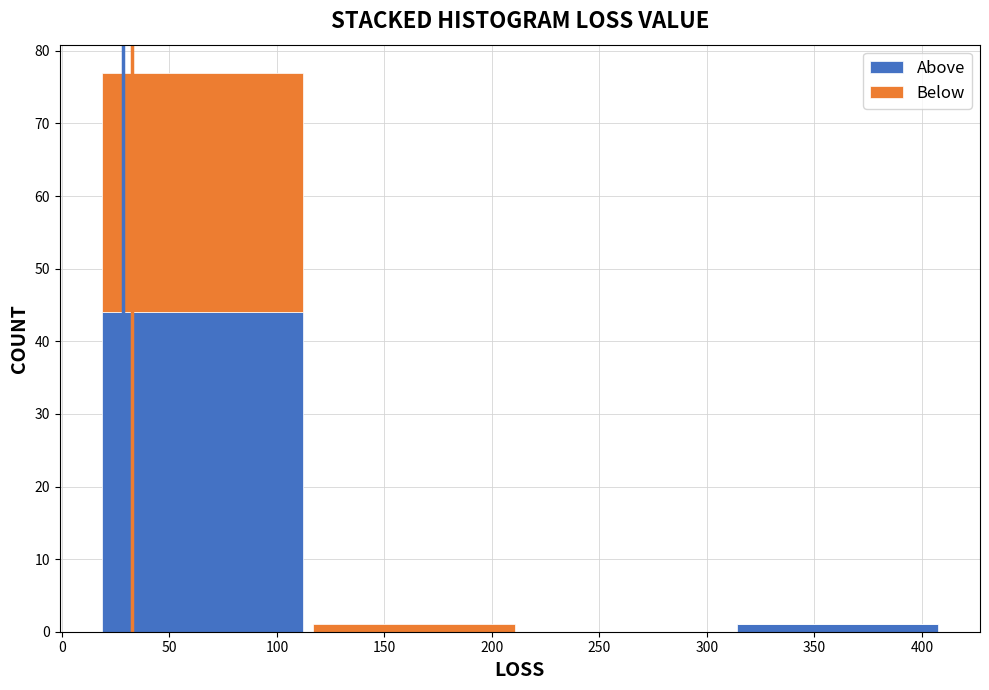

Reading left to right, transcribe this chart: for each stacked bar, give the range it covers on the x-axis and its total height. Neither the bar edges nor the heights are printed on the chart, so give them approximately, as read against the axes.

15 to 115: 77
115 to 215: 1
215 to 310: 0
310 to 410: 1